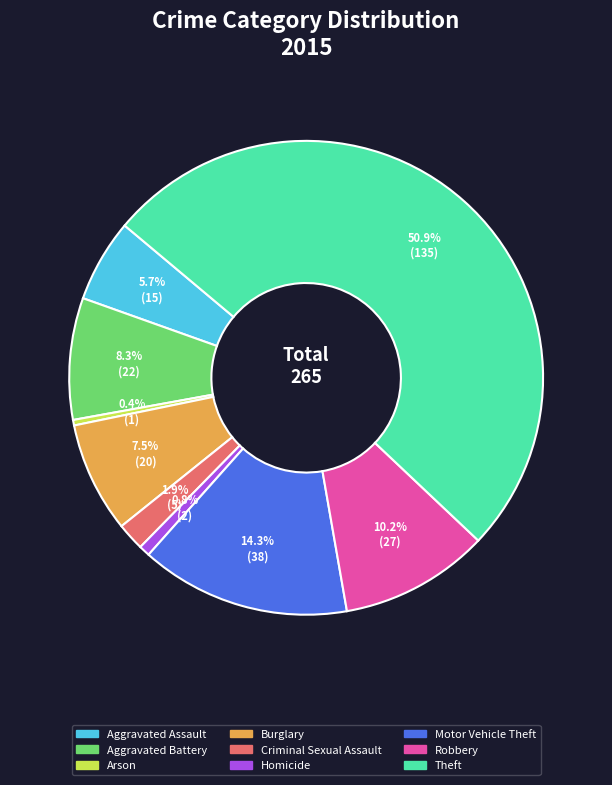

How many slices are in this pie chart?

9